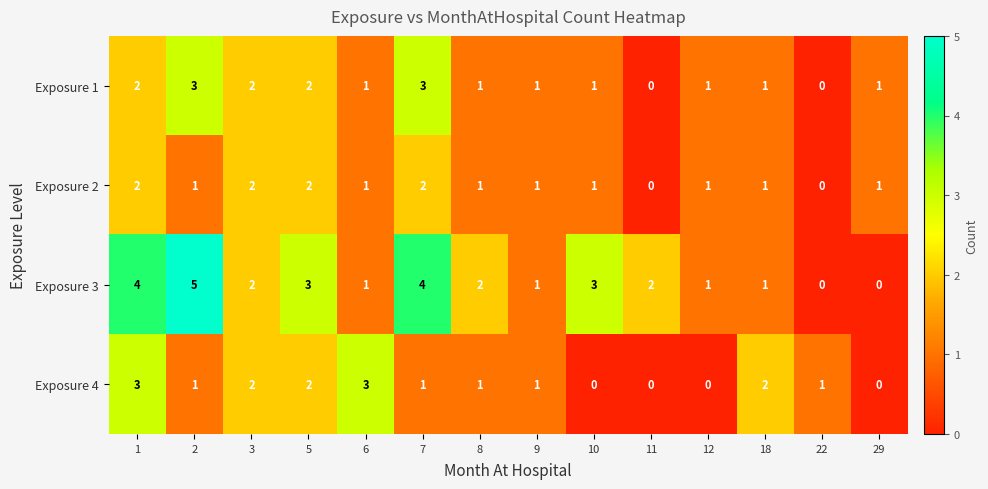

The Exposure 3 series shows 1 at 7. True or false?

False